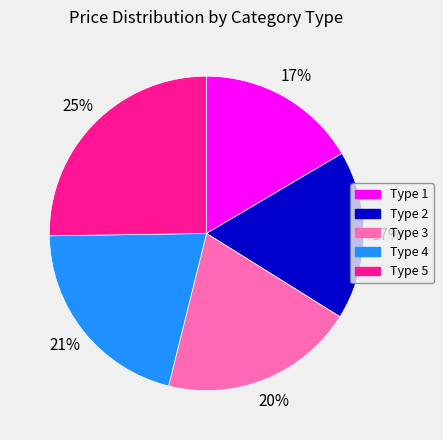

Approximately how many times larger is the value at Type 2 compared to Type 5?

0.7